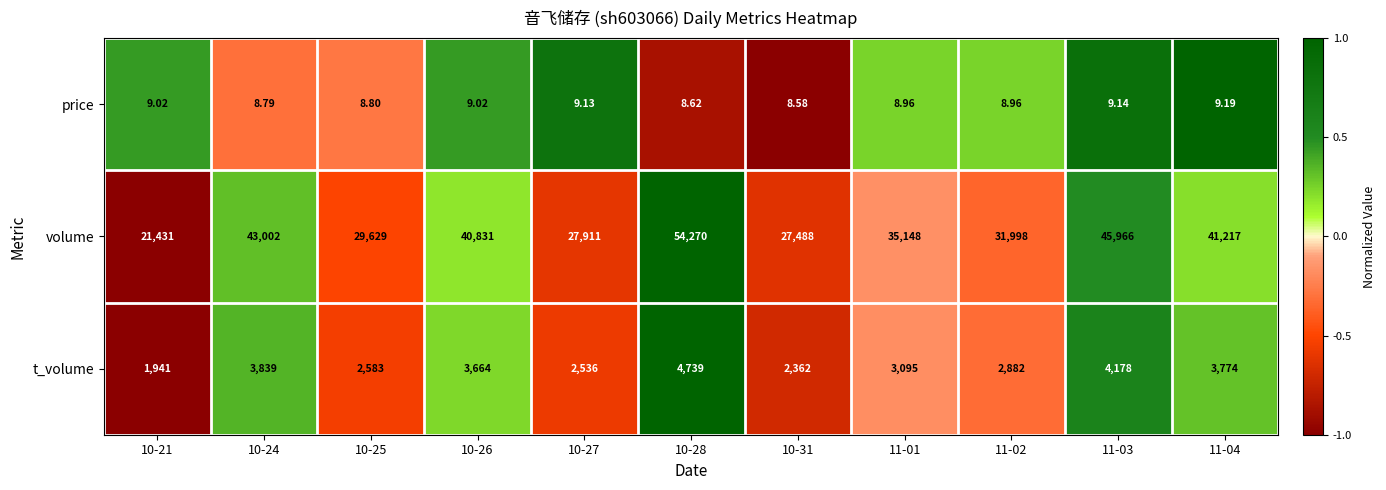

Which series has the largest range (max minus min)?

volume